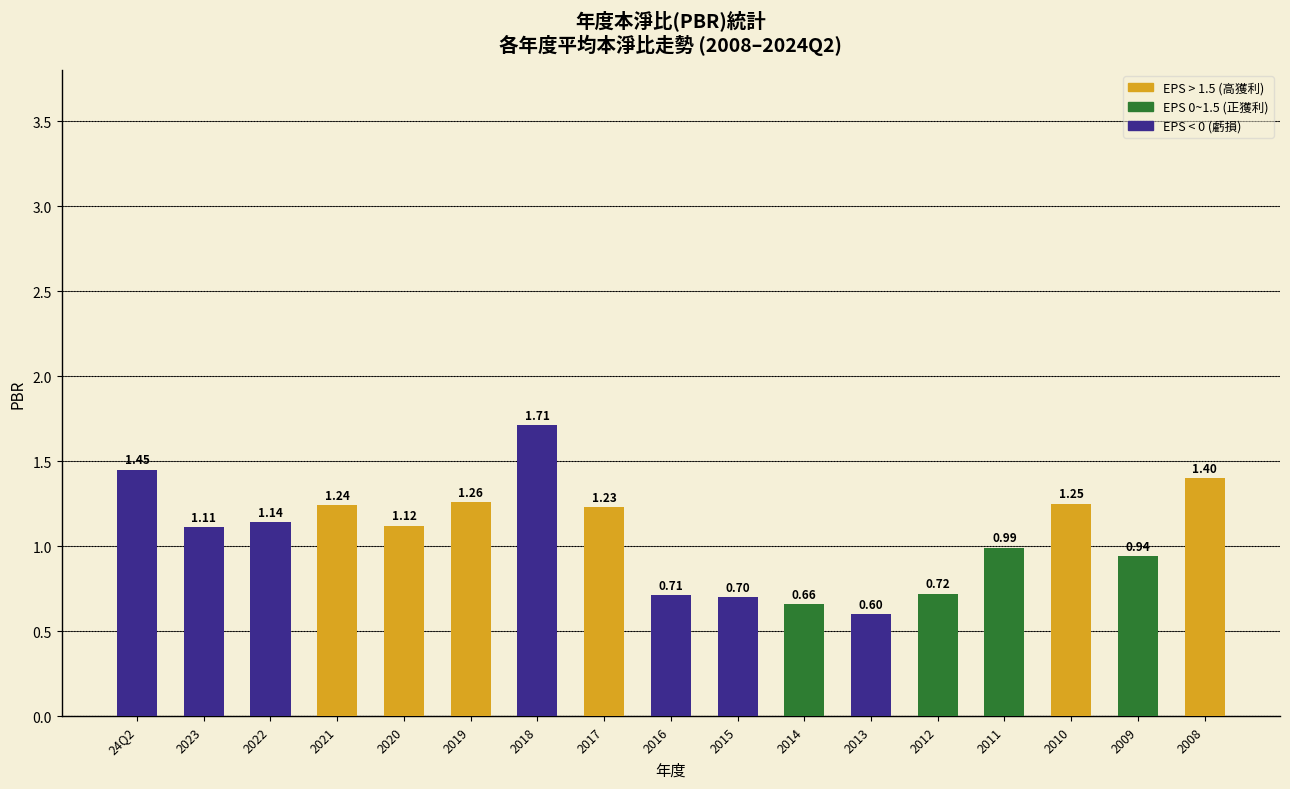

Which category has the highest value across all series?

2018